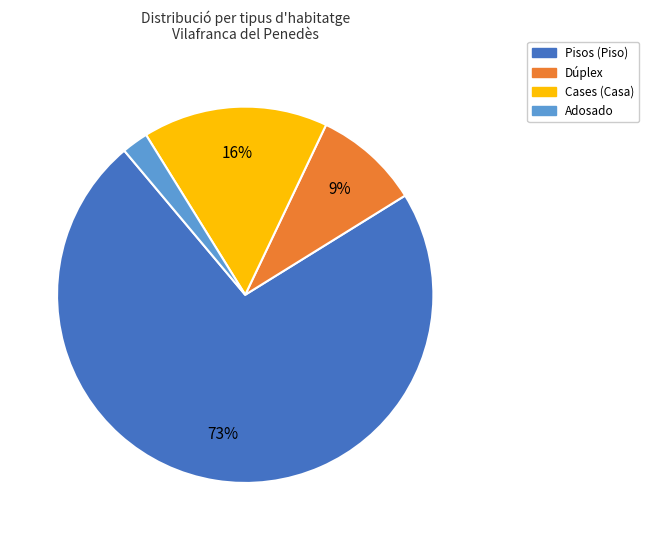

To the nearest percent, what is the average slice percentage?

25%